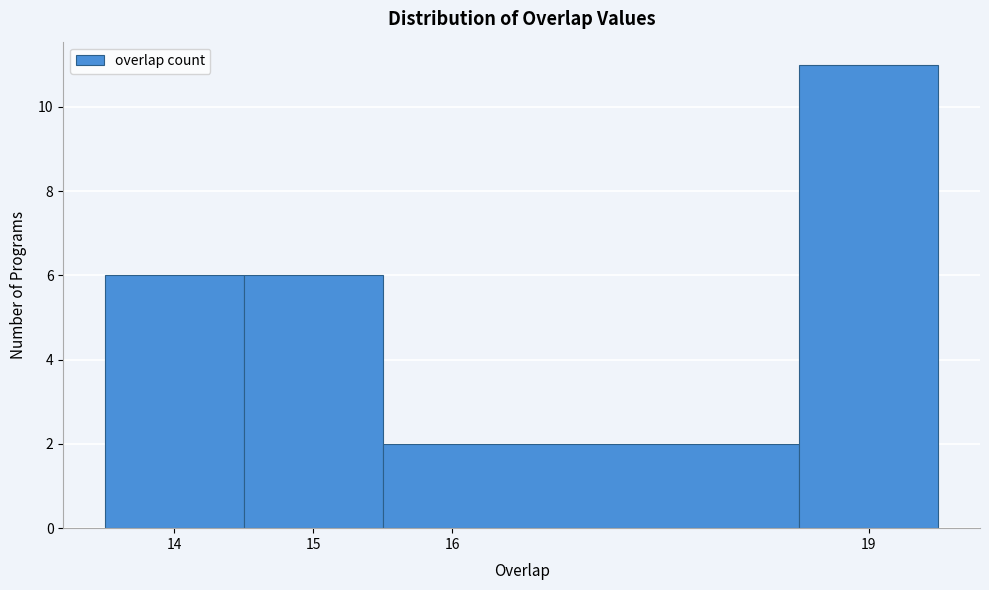

Over which range of the x-axis is the bar tallest?

18.5 to 19.5